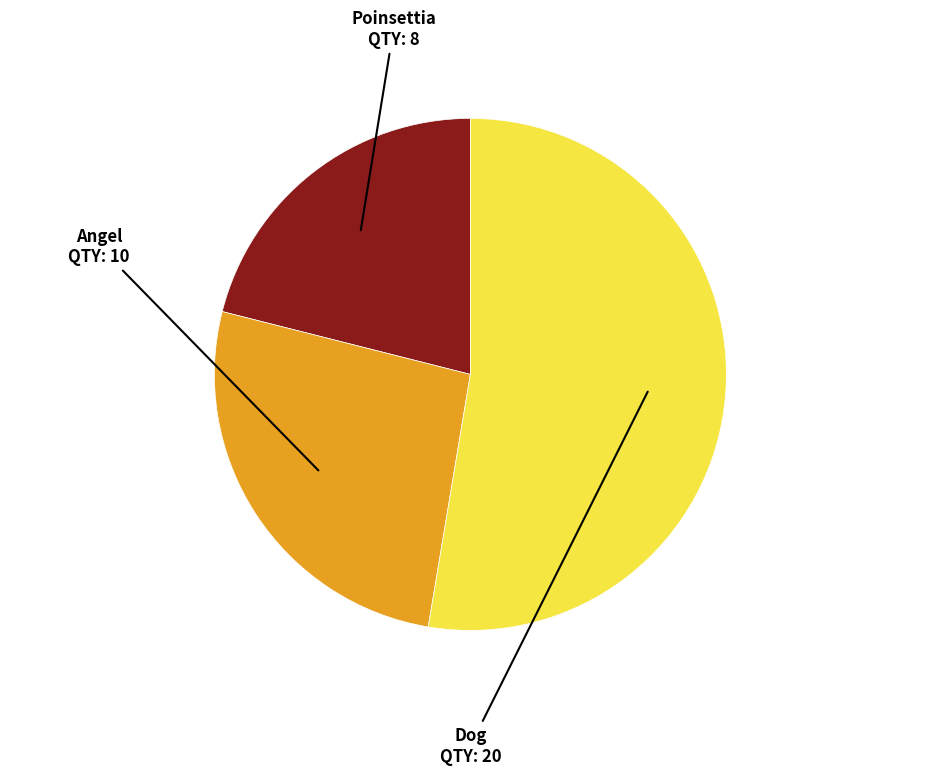

Rank the categories by value from highest to lowest.

Dog QTY: 20, Angel QTY: 10, Poinsettia QTY: 8